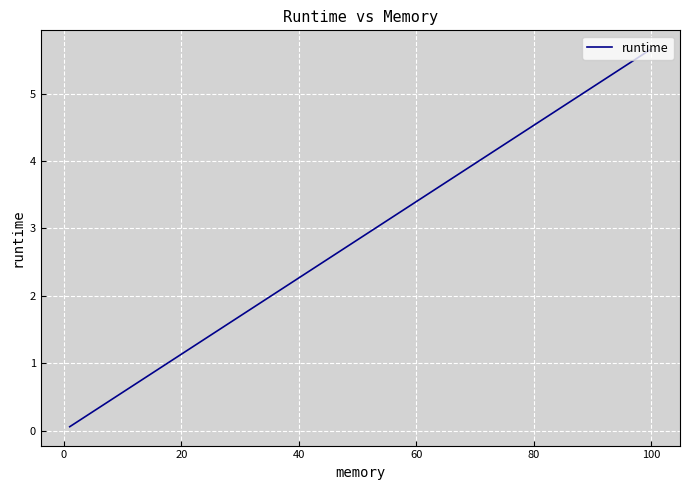

Does the chart display data point markers on the line(s)?

No